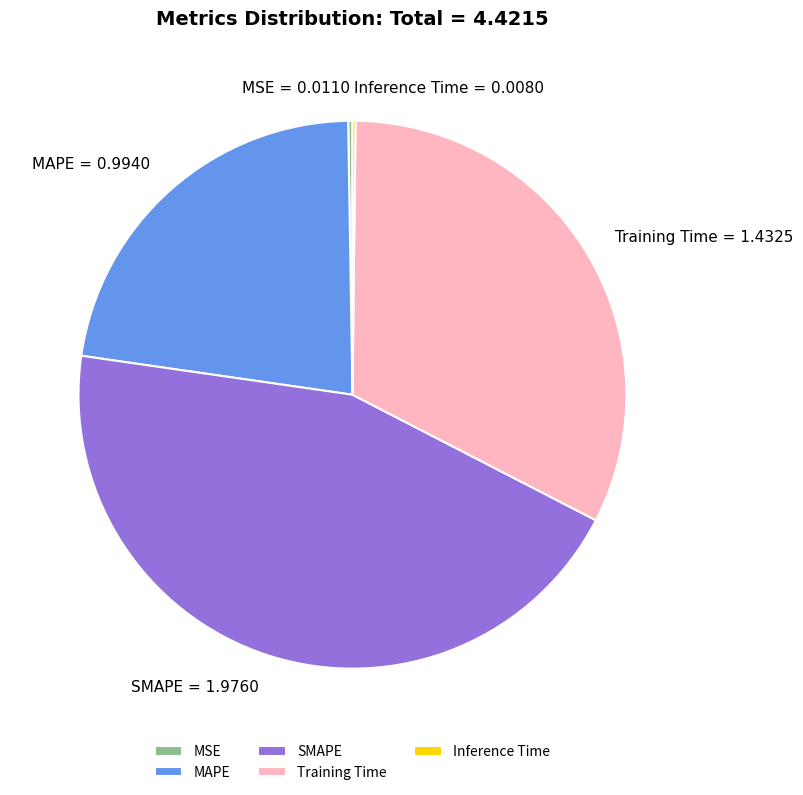

Is there a majority slice in this chart?

No